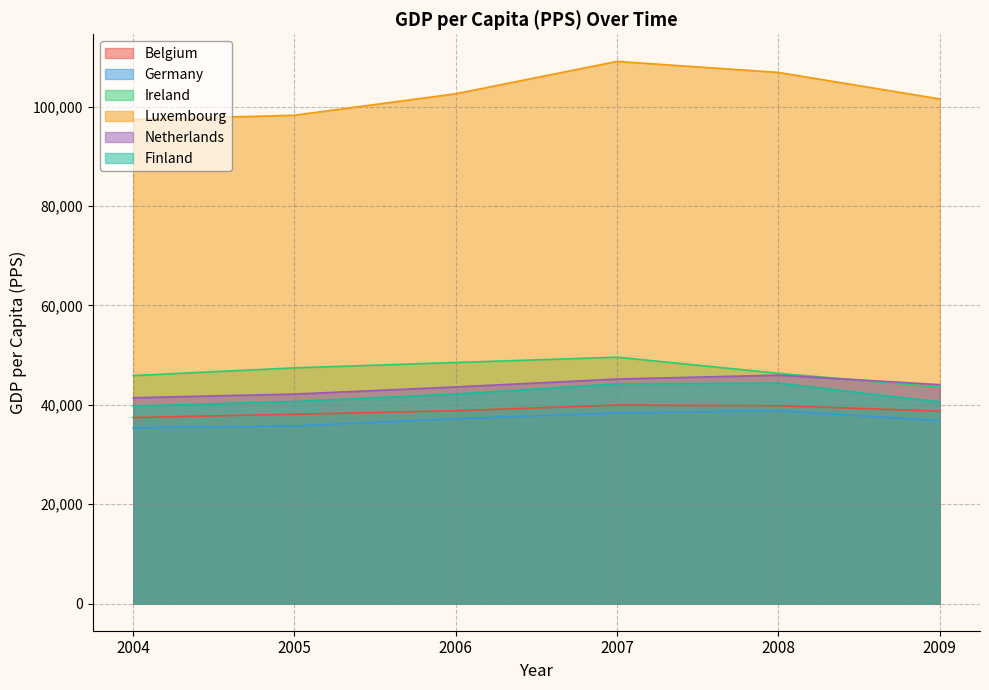

At which category is the sum across all series the highest?

2007